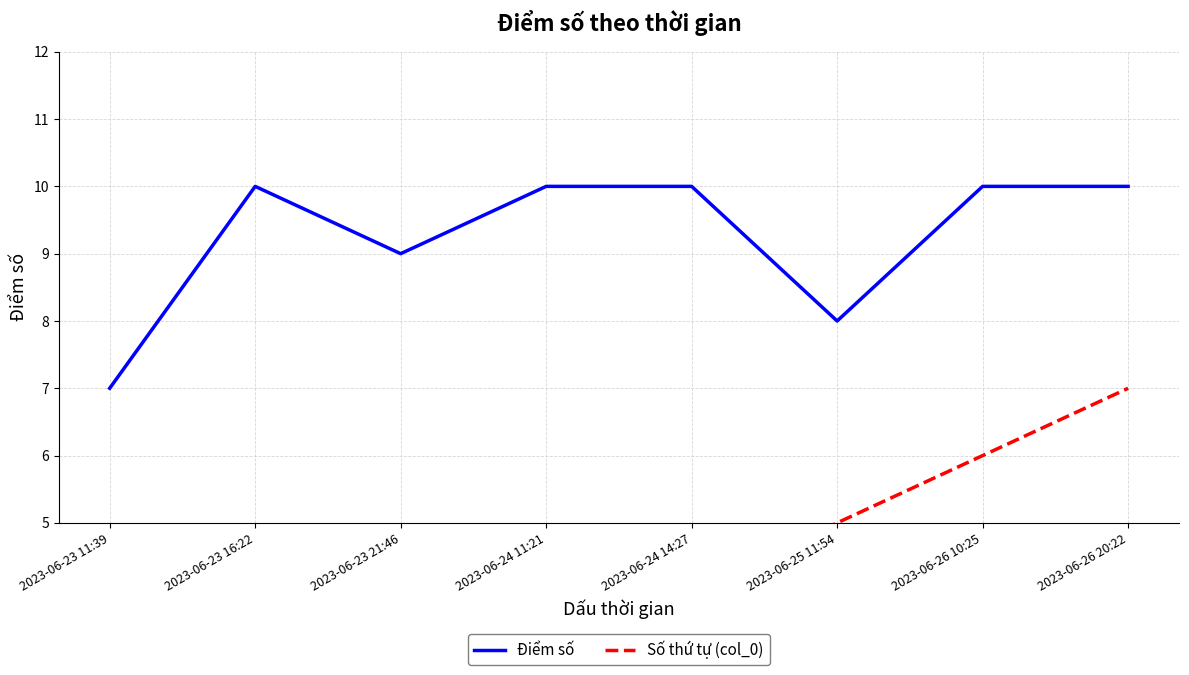

What is the sum of all Điểm số values?

74